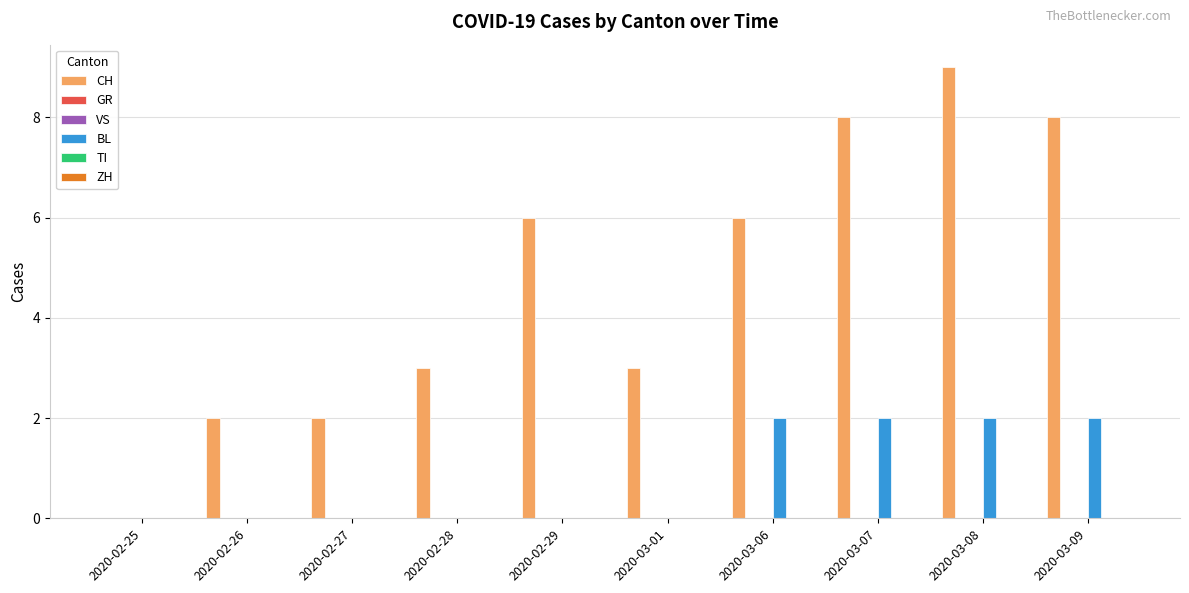

What is the difference between the highest and lowest values at 2020-03-07?

8